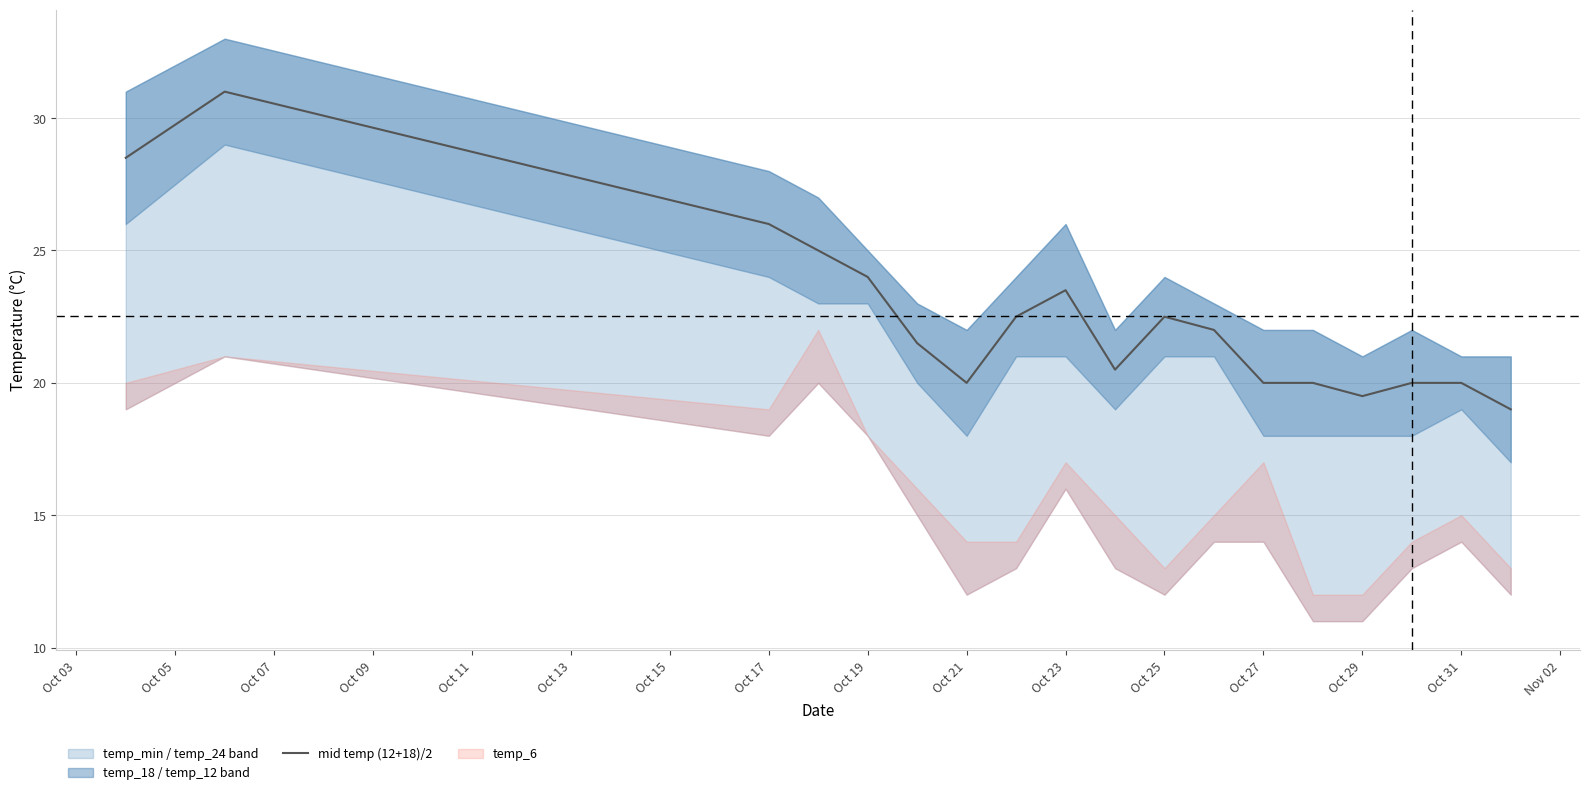

The mid temp (12+18)/2 series shows 5.1 at Oct 21. True or false?

False